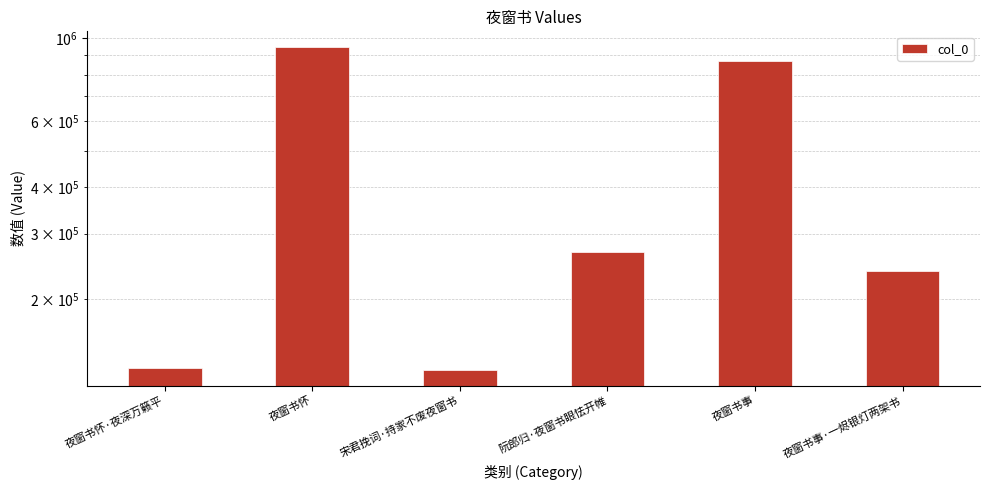

Rank the categories by value from lowest to highest.

宋君挽词·持家不废夜窗书, 夜窗书怀·夜深万籁平, 夜窗书事·一烬银灯两架书, 阮郎归·夜窗书眼怯开帷, 夜窗书事, 夜窗书怀